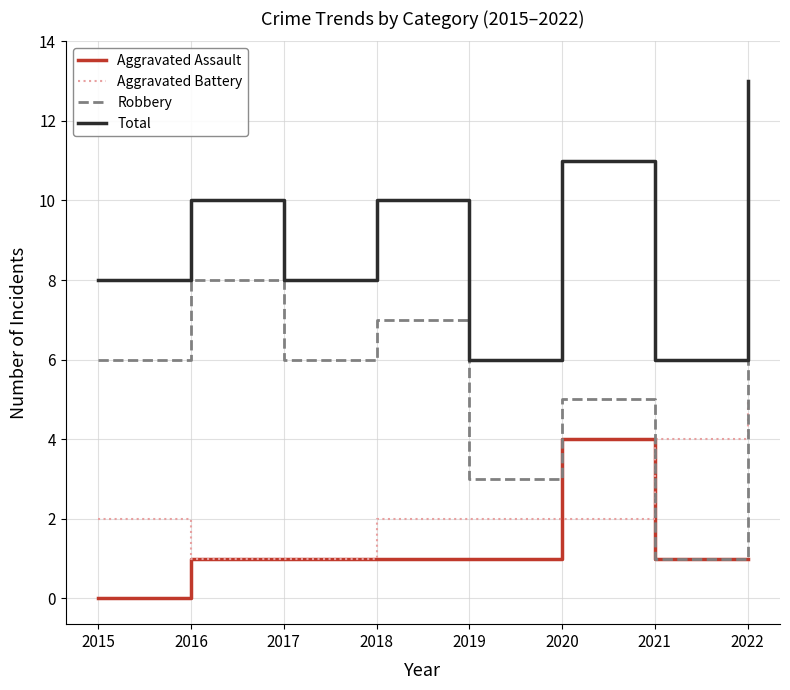

Where is the first local maximum for Robbery?

2016